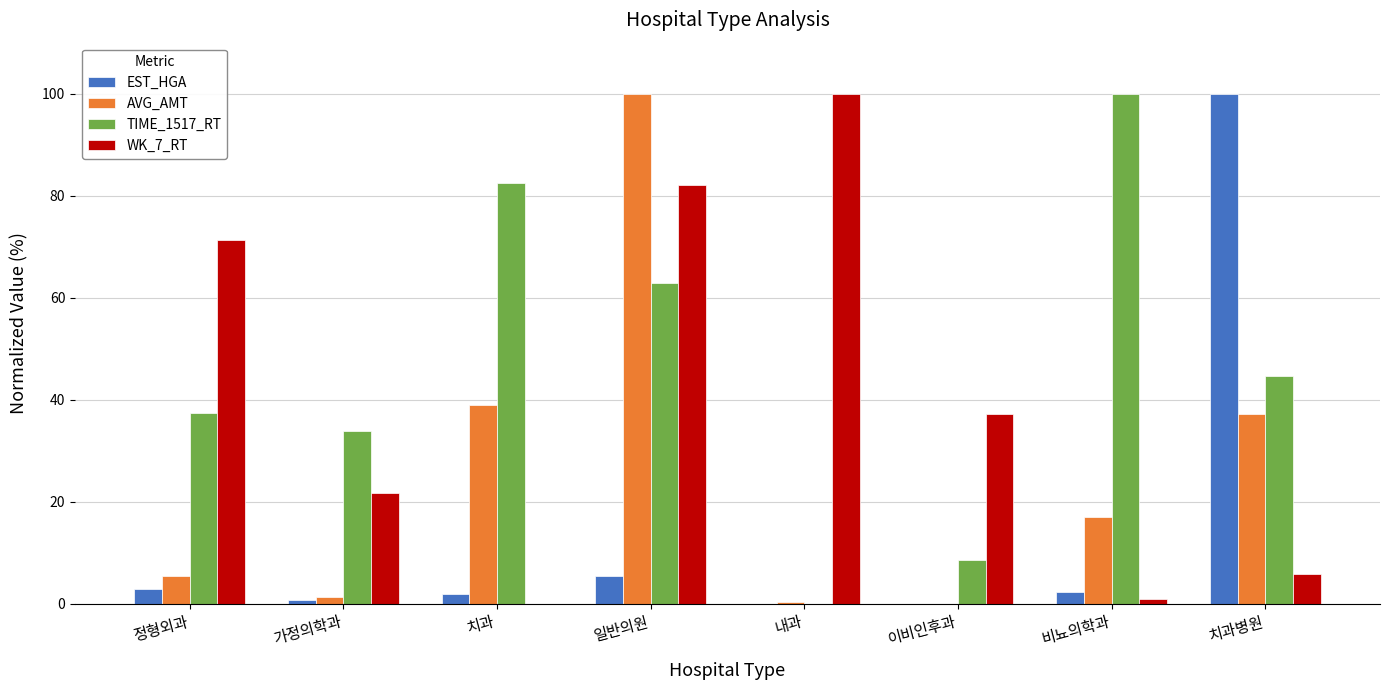

The AVG_AMT series shows 67.6 at 일반의원. True or false?

False